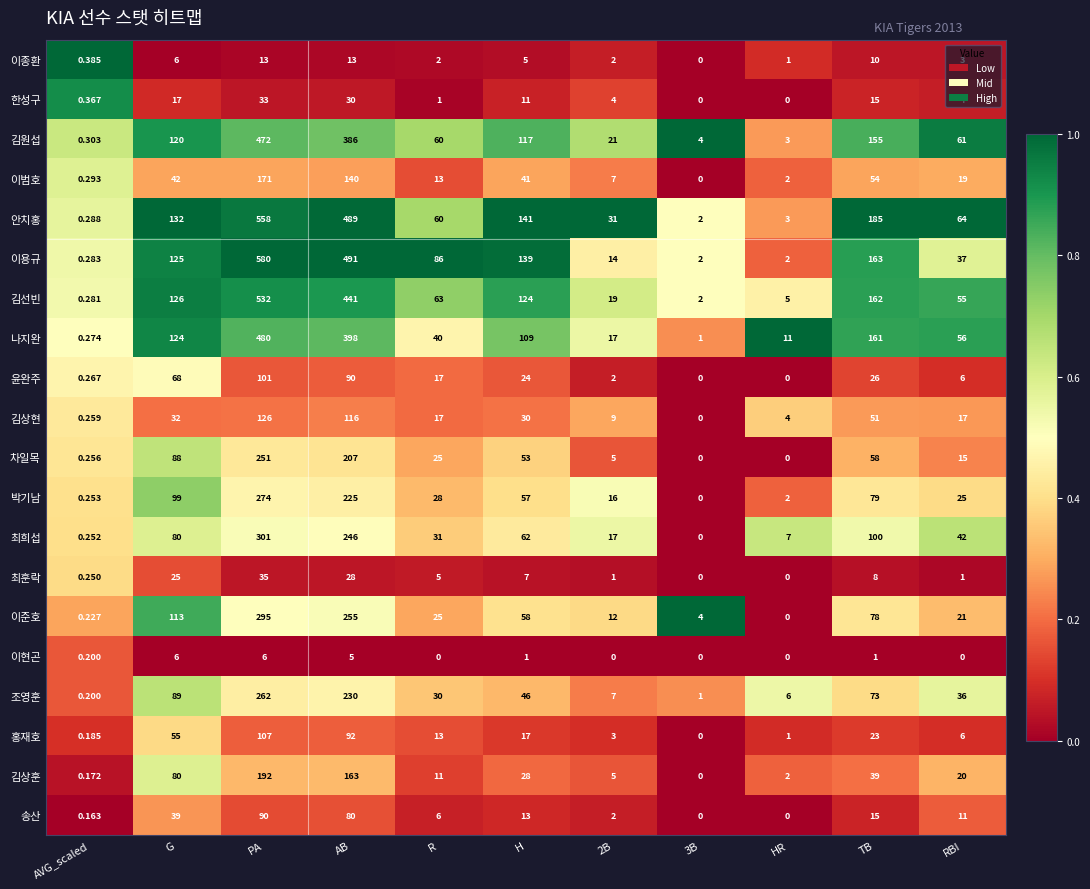

Which category has the lowest value in the 이준호 series?

HR